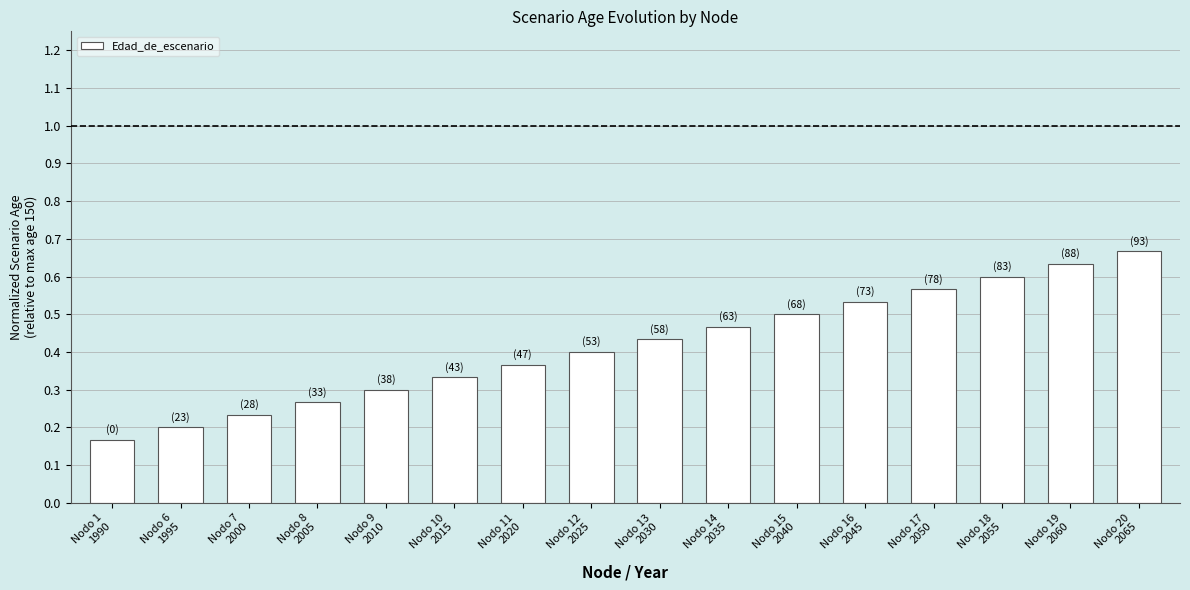

What is the sum of all values?

6.7